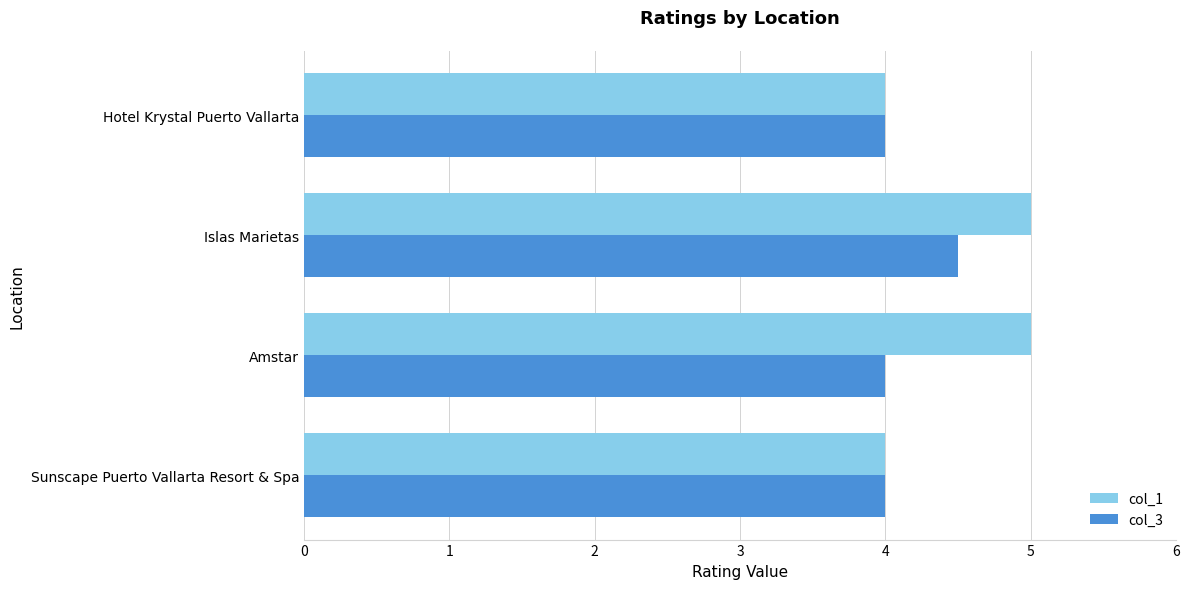

At which label does col_3 reach its peak?

Islas Marietas